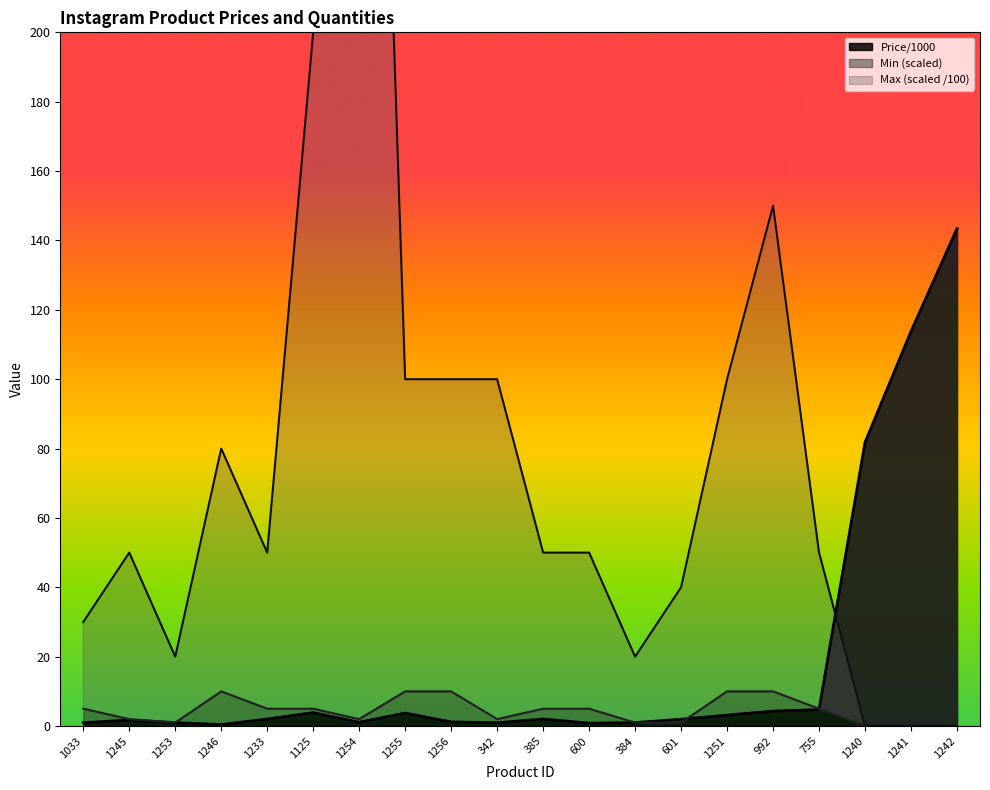

Which series has the largest range (max minus min)?

Max